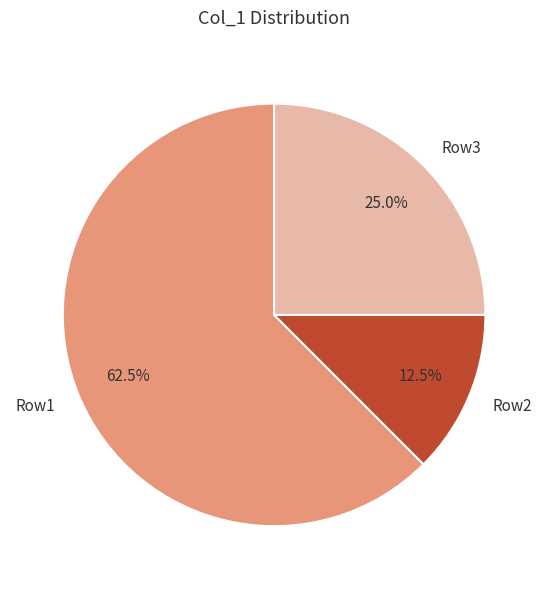

How many slices are in this pie chart?

3